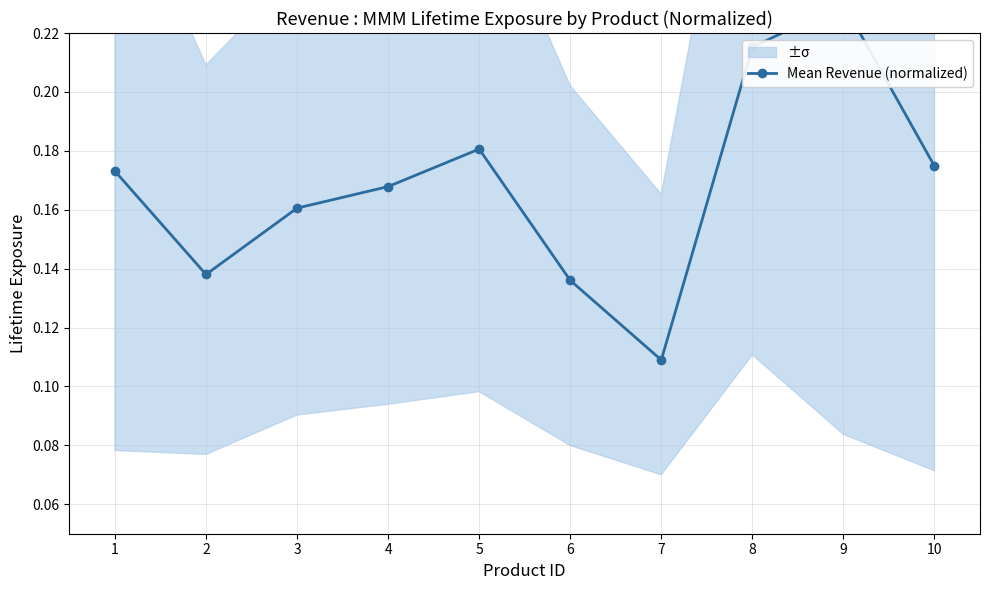

At which category does the data reach its first local valley?

2